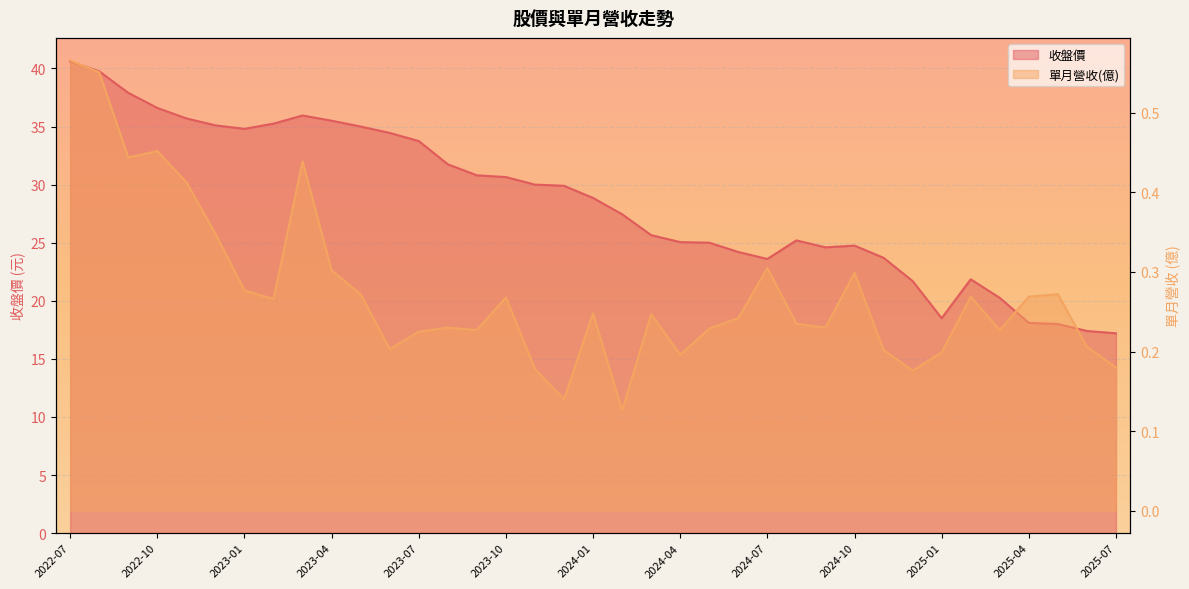

The 收盤價 series shows 7.8 at 2024-10. True or false?

False